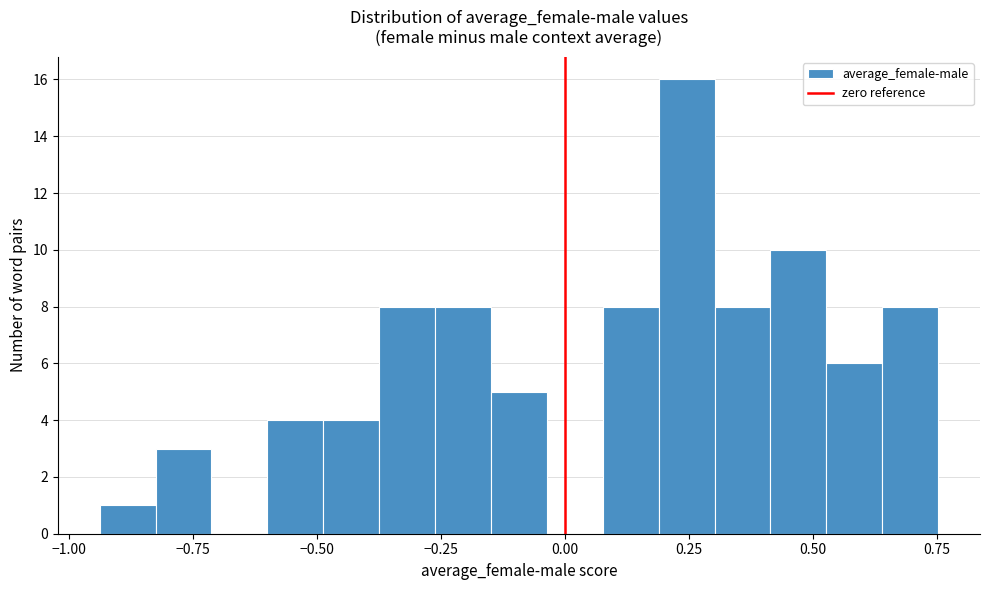

Around what value on the x-axis is the tallest bar? Give the approximate position of its centre, as read against the axis.

0.25